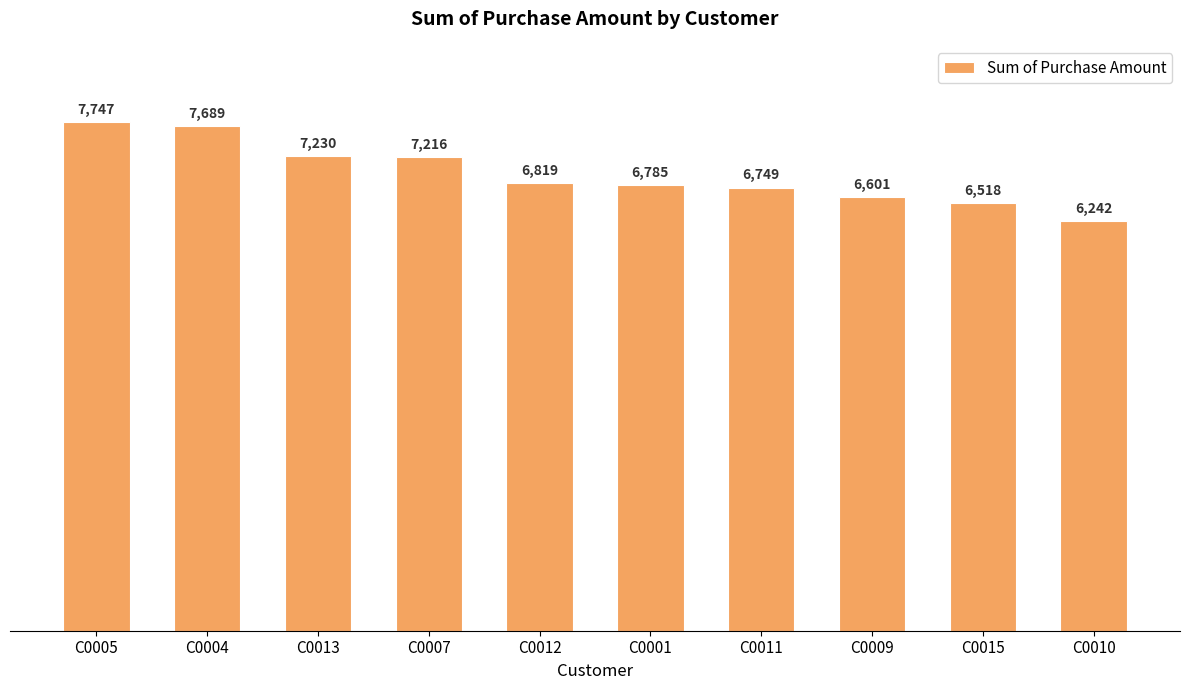

Where is the data nearest to the value 6994?

C0012